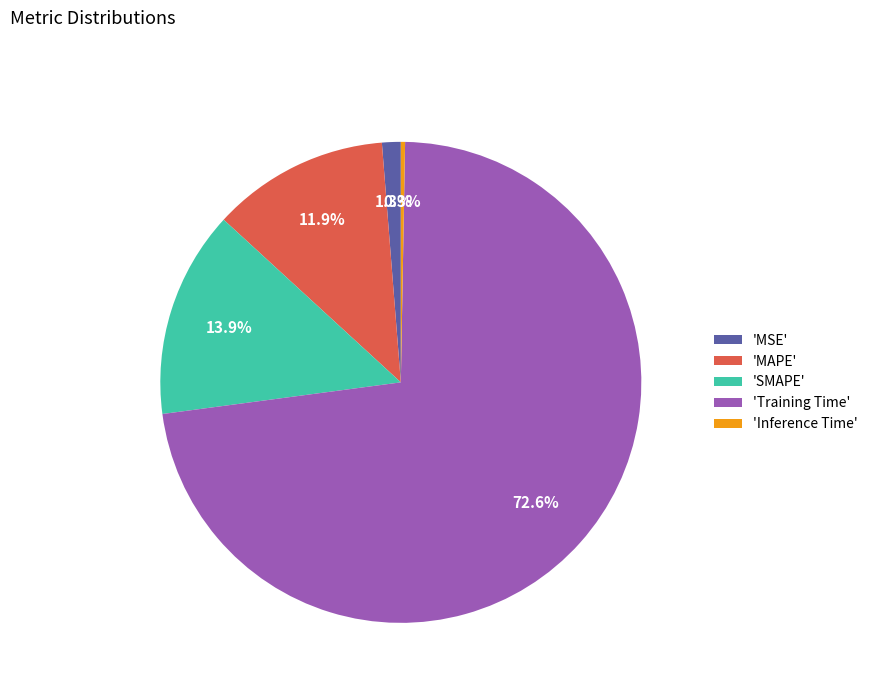

Which category has the biggest portion of the pie?

'Training Time'